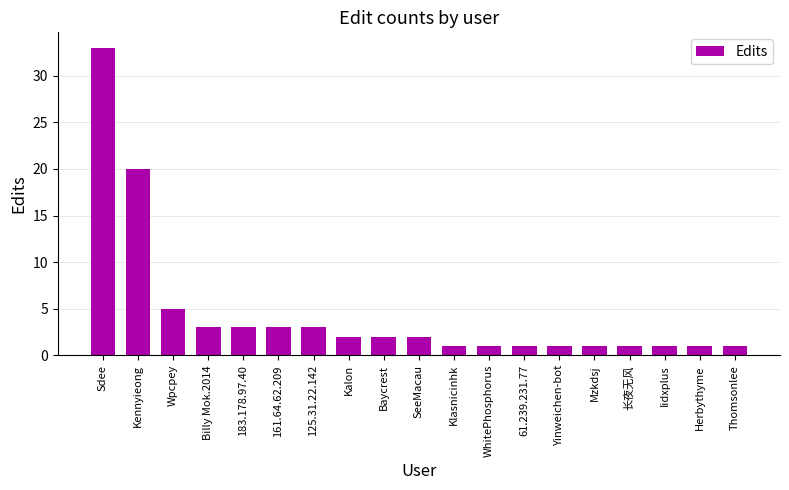

At which label does the data first exceed 2?

Sdee